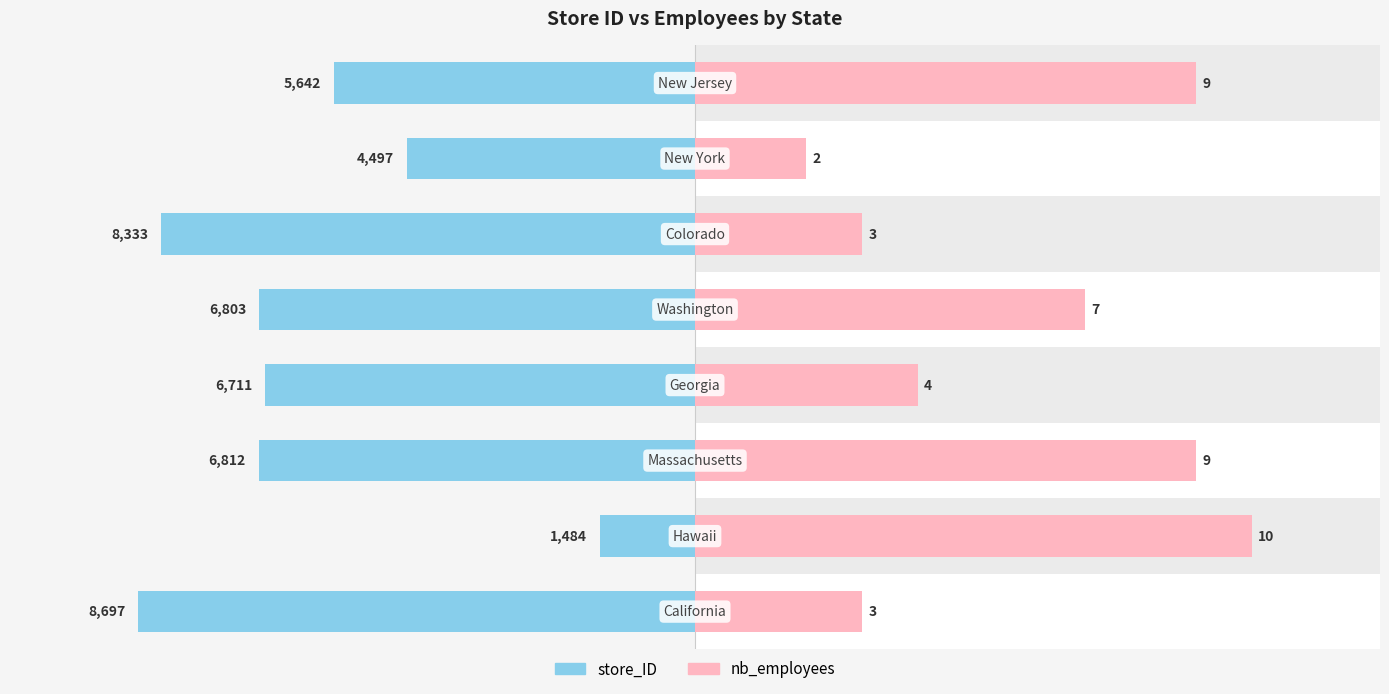

Read the store_ID value at 1.

-1484.0